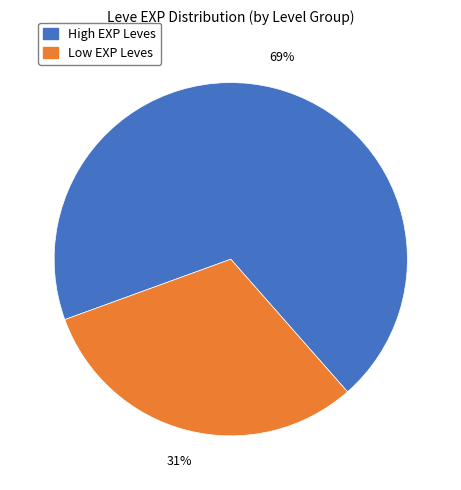

To the nearest percent, what is the average slice percentage?

50%